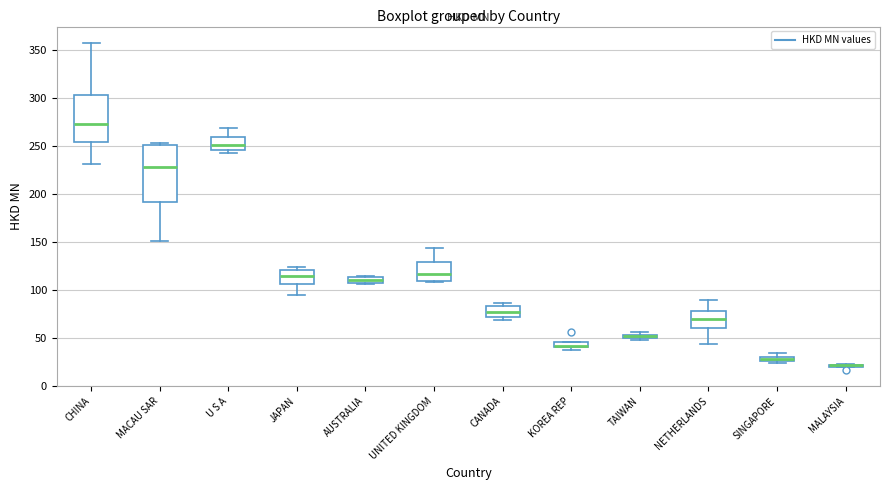

Where is the lower edge of the box for CANADA on the y-axis? The values are not printed on the chart, so give them approximately, as read against the axis.

70